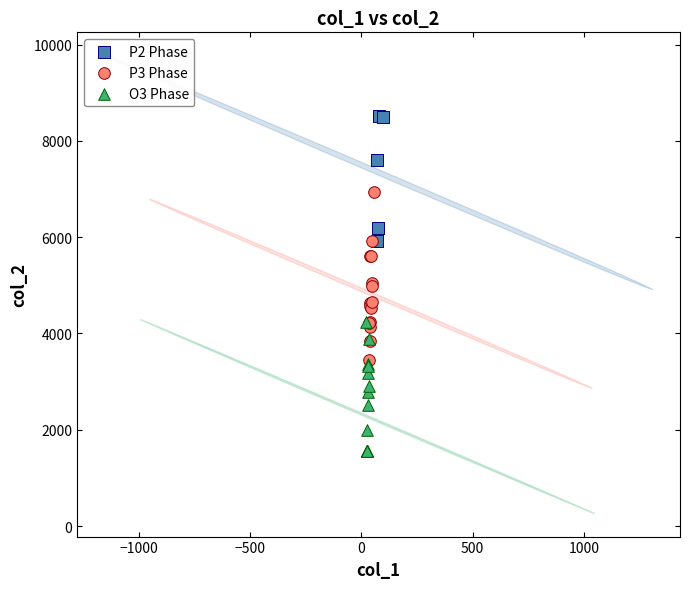

Which series contains the lowest Y value?

O3 Phase